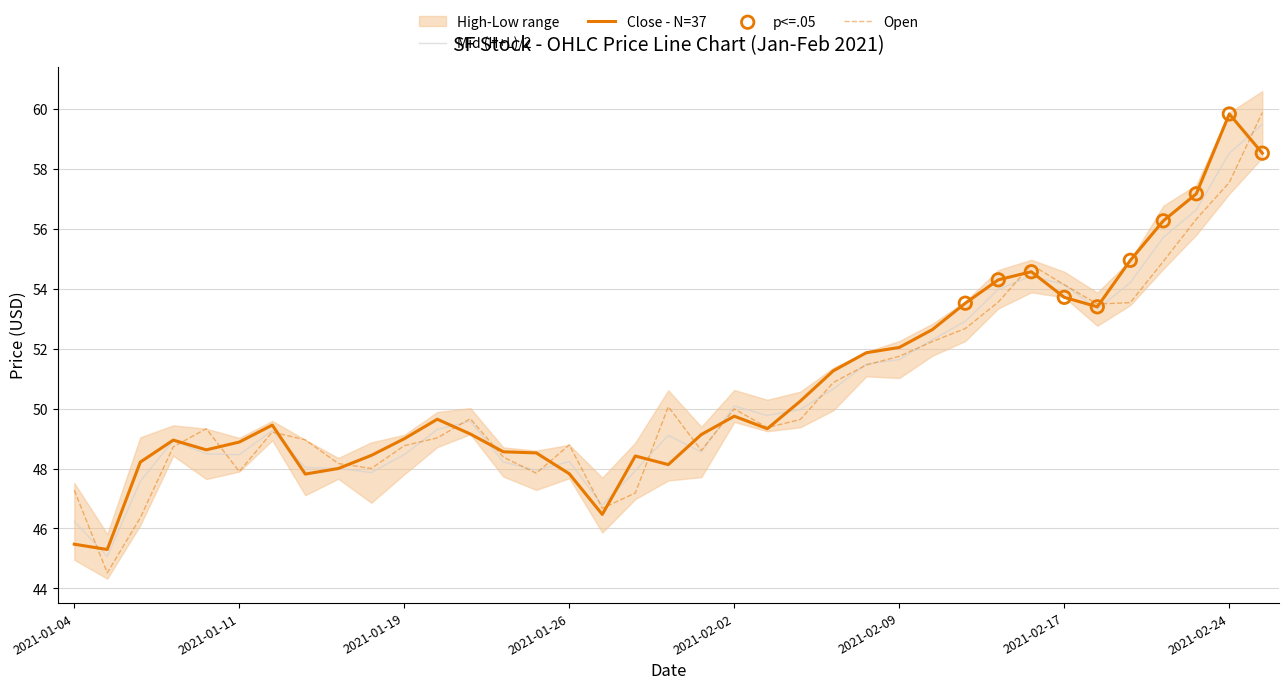

Which series has the largest total across all categories?

Close